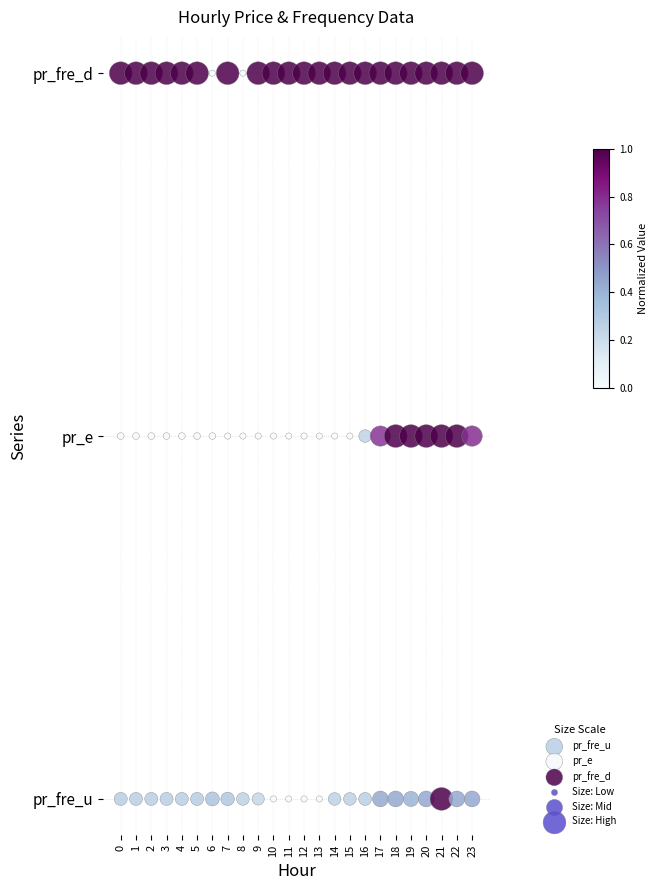

Which series reaches the maximum Y coordinate?

pr_fre_d